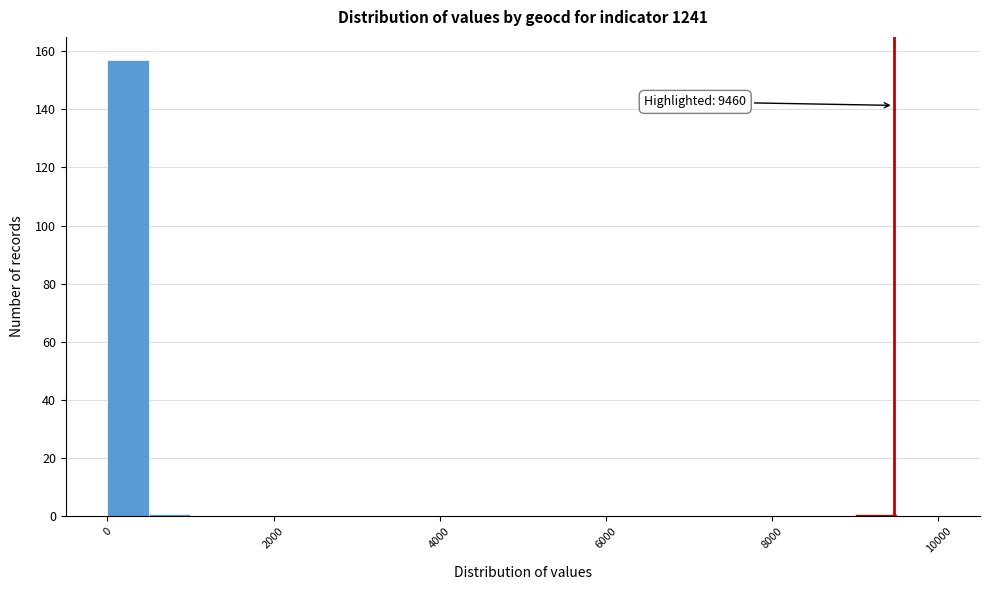

Read against the x-axis, roughly where is the centre of the tallest bar?

200